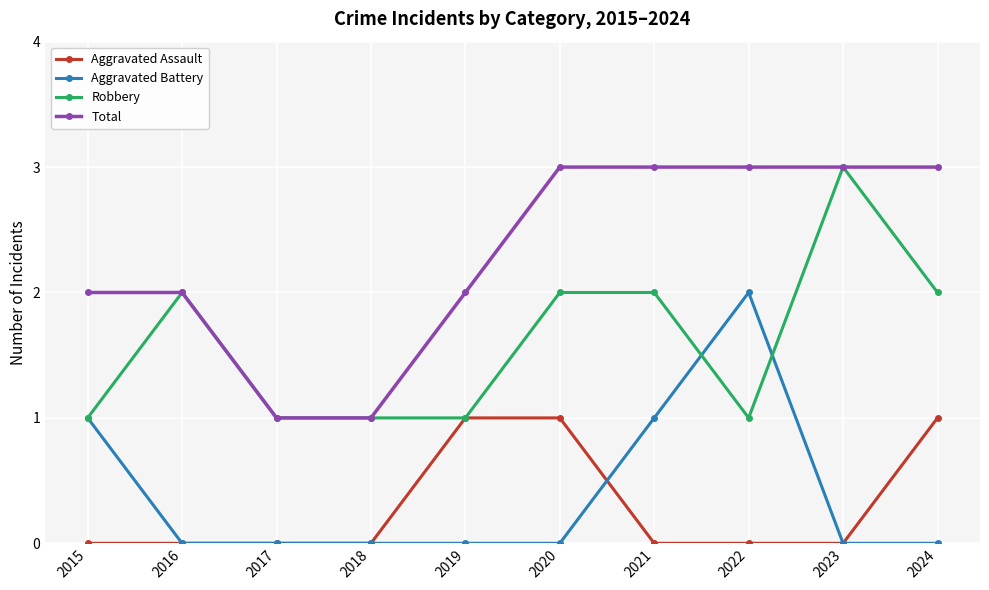

What is the difference between the maximum and minimum values in the Aggravated Assault series?

1